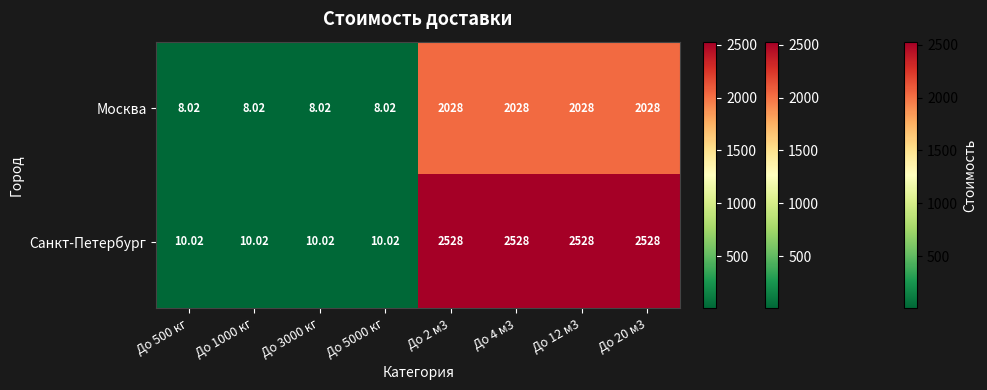

Which series has the widest spread of values?

Санкт-Петербург